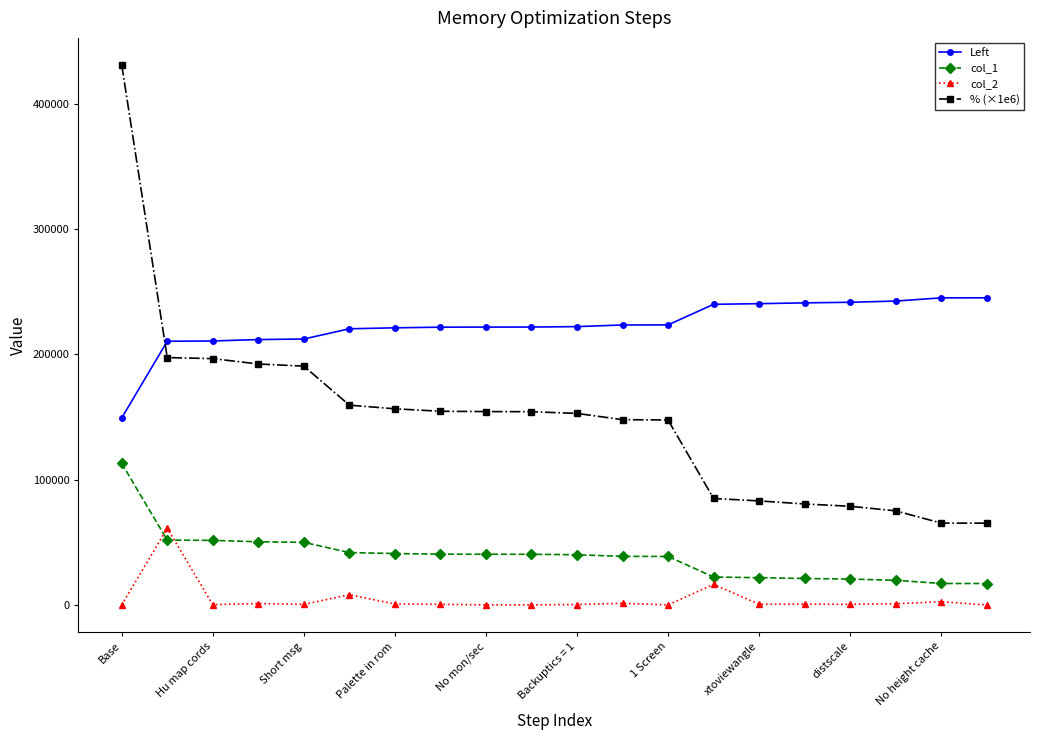

How many data points in Left are less than 222080?

10